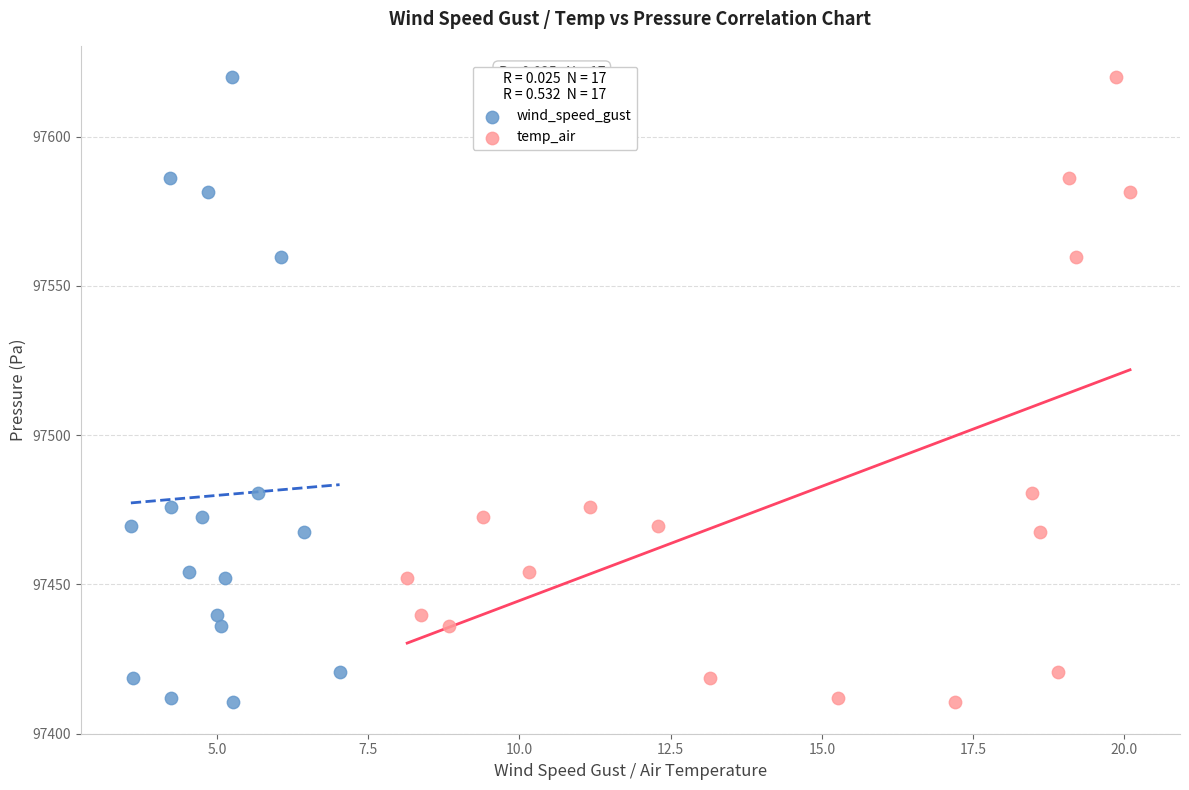

What are all the series names shown in the legend?

wind_speed_gust, temp_air